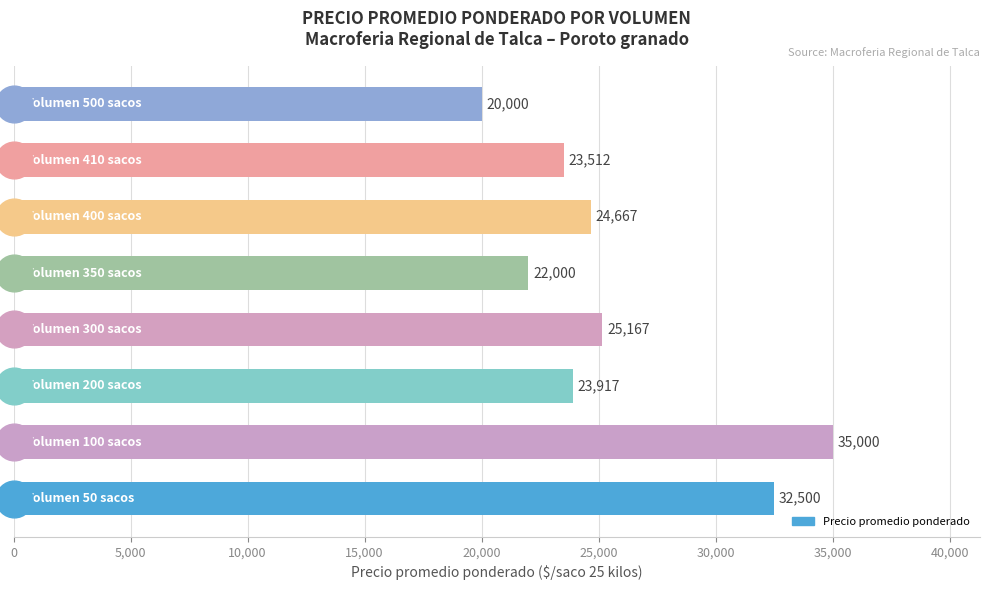

Between 100 and 50, which is larger?

100